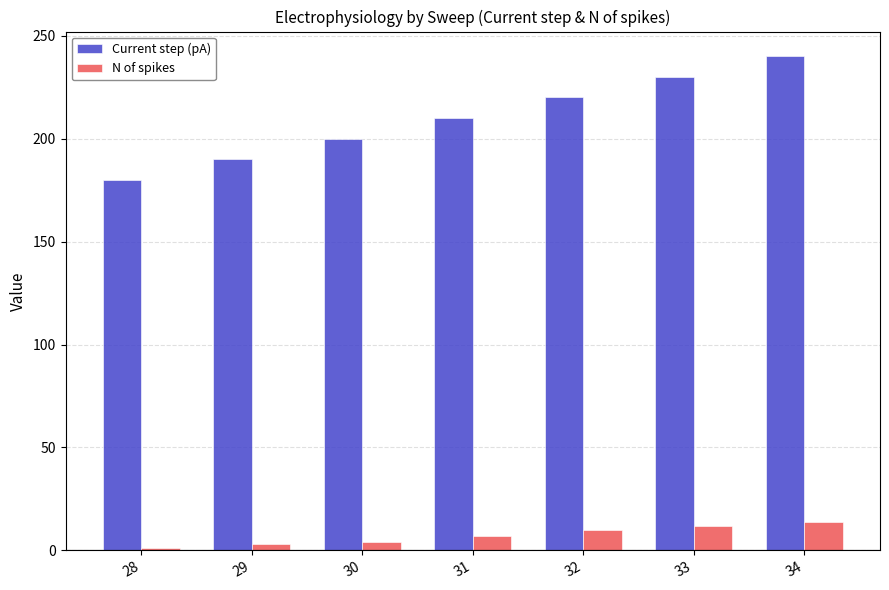

Which series changed the most between 30 and 33?

Current step (pA)